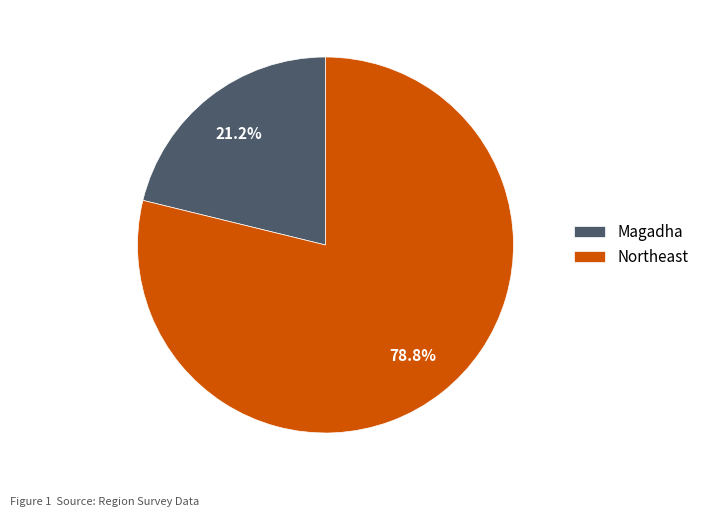

Does Magadha represent more than half of the total?

No